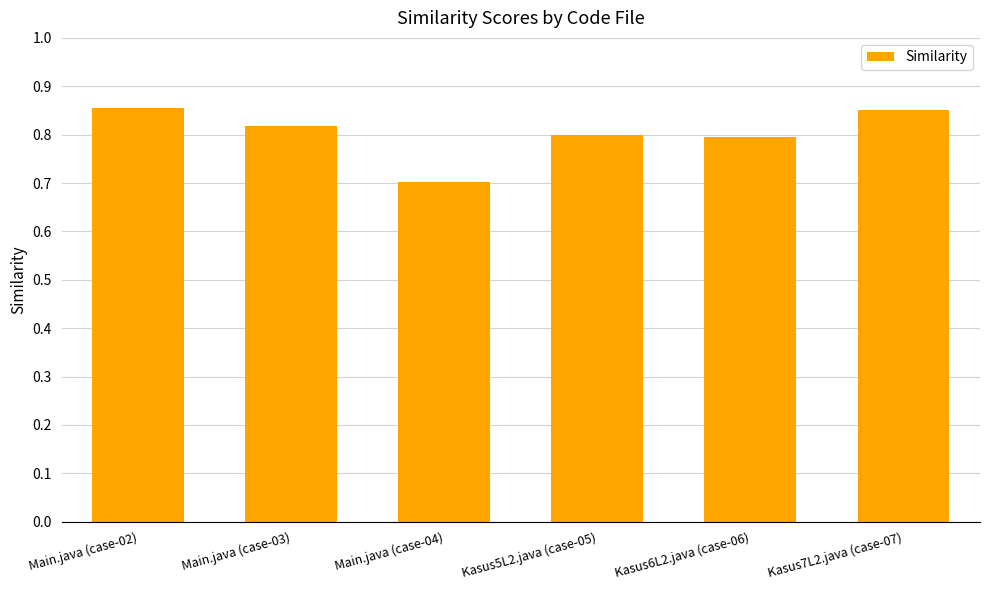

Is it true that the value at Kasus6L2.java (case-06) is 1.1?

False